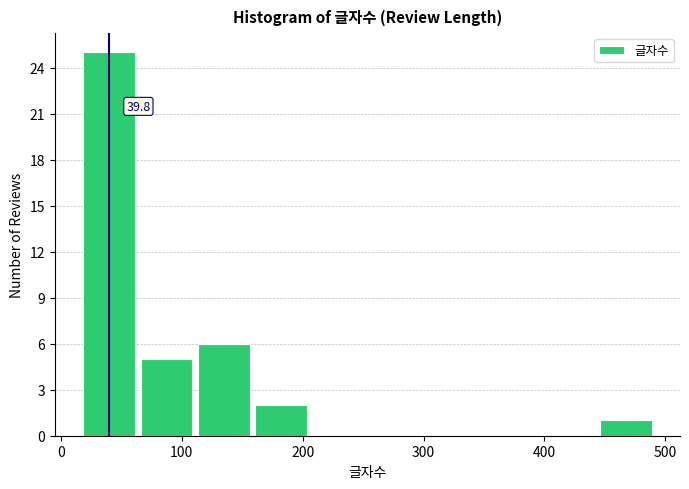

Over which range of the x-axis is the bar tallest?

20 to 60